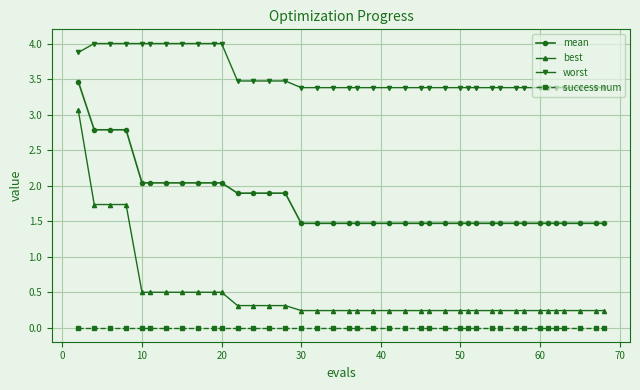

What is the sum of all best values?

18.9